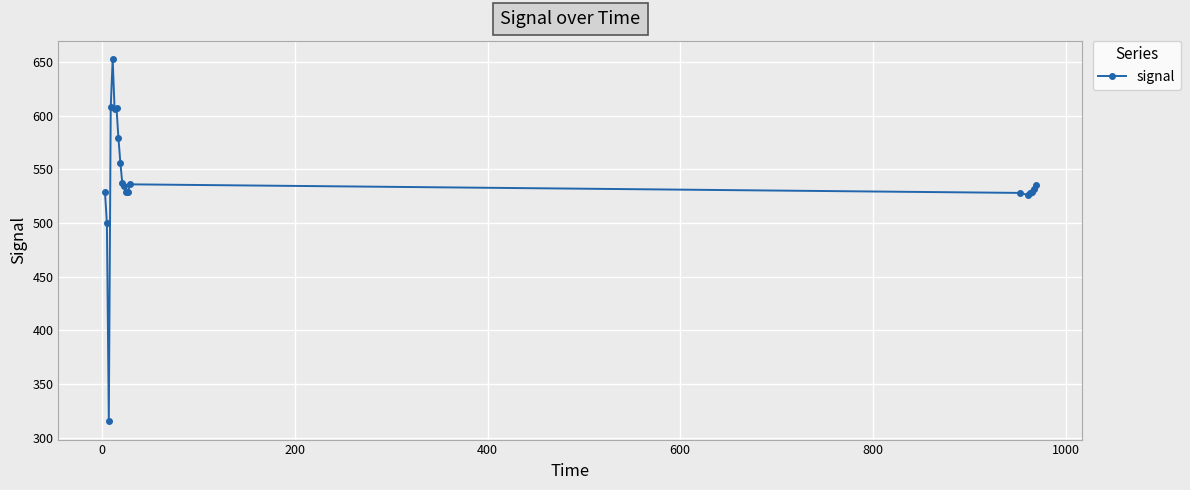

What is the sum of all values?

10796